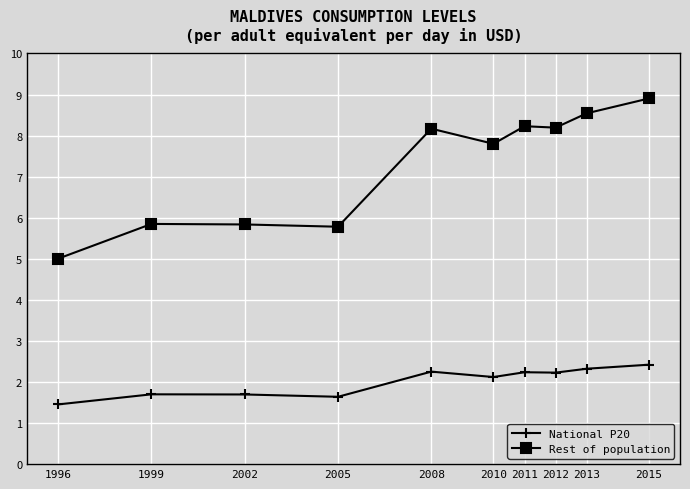

What is the value of the Rest of population point at the 8th from the left?

8.2